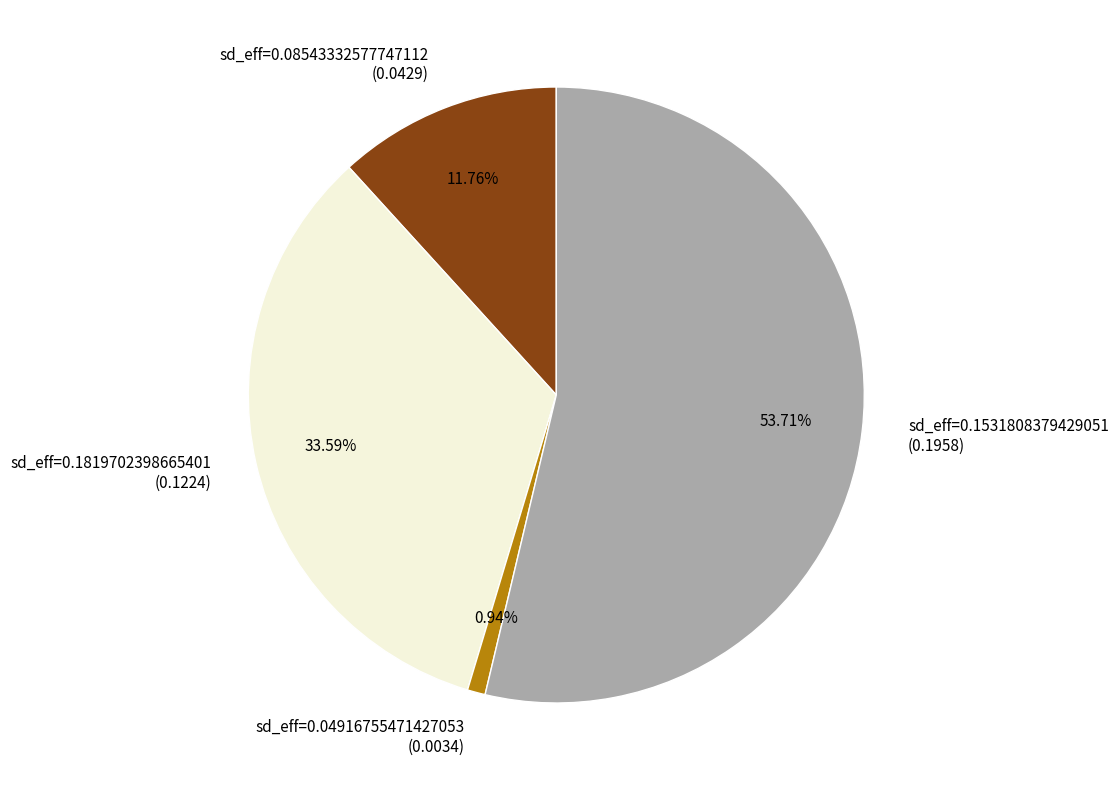

How many segments does this pie chart have?

4